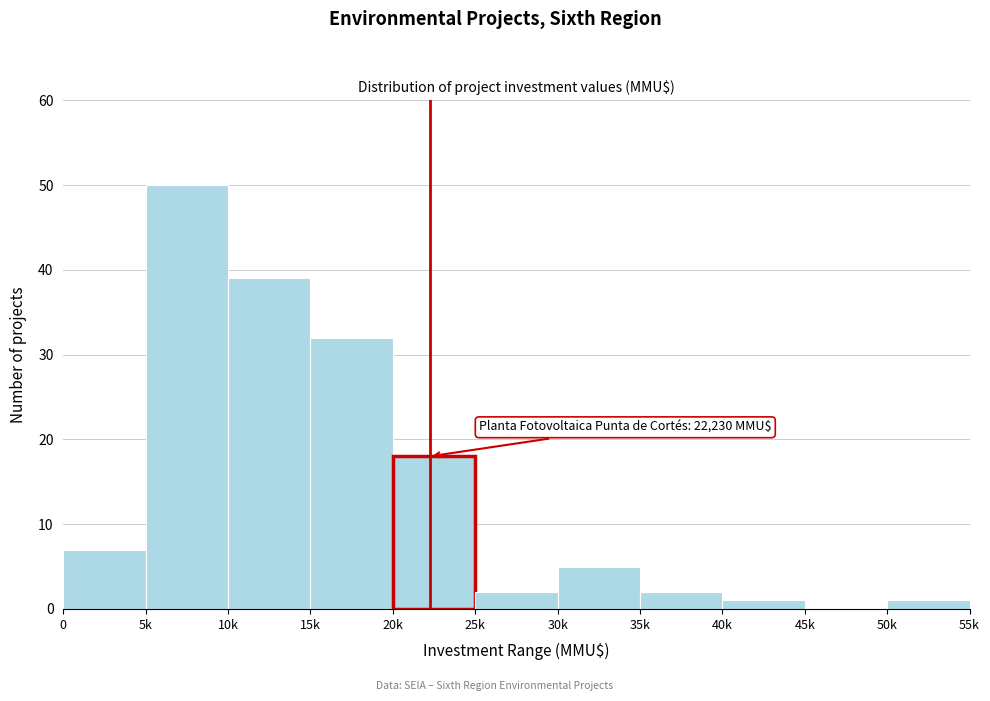

Reading left to right, list all the values displayed in this chart.

0=7	5k=50	10k=39	15k=32	20k=18	25k=2	30k=5	35k=2	40k=1	45k=0	50k=1